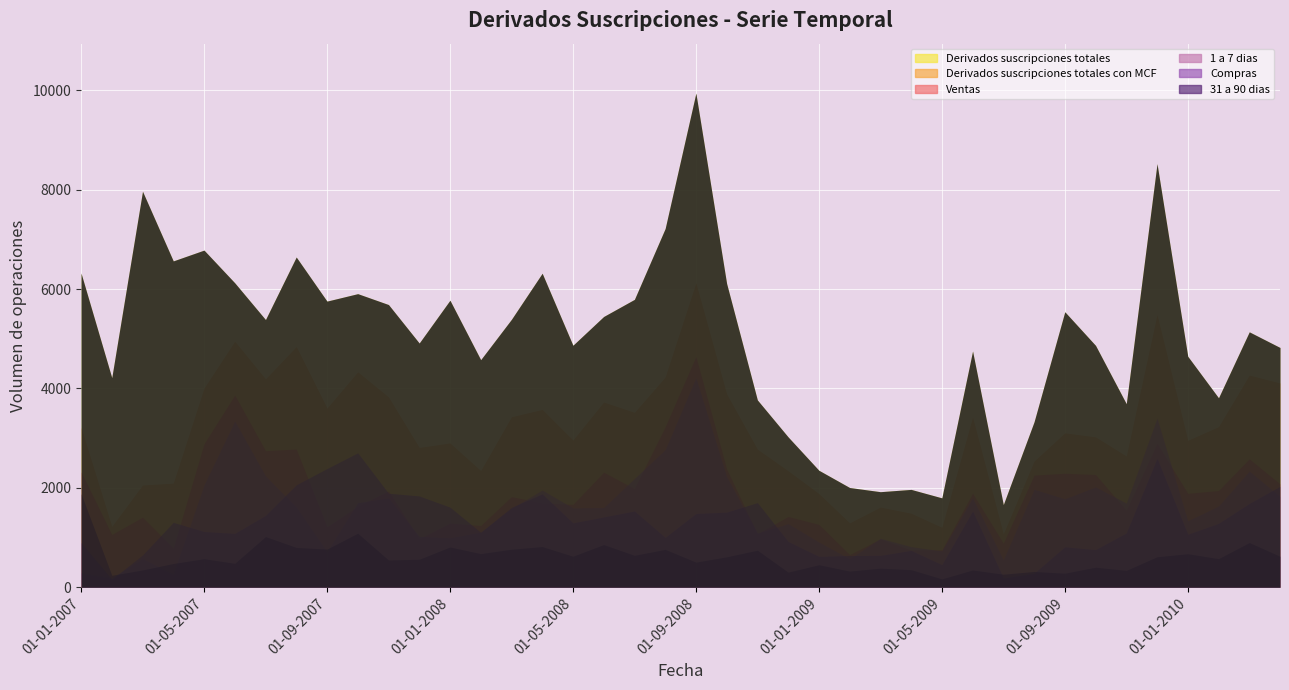

What are all the series names shown in the legend?

Derivados suscripciones totales, Derivados suscripciones totales con MCF, 1 a 7 dias, Compras, Ventas, 31 a 90 dias